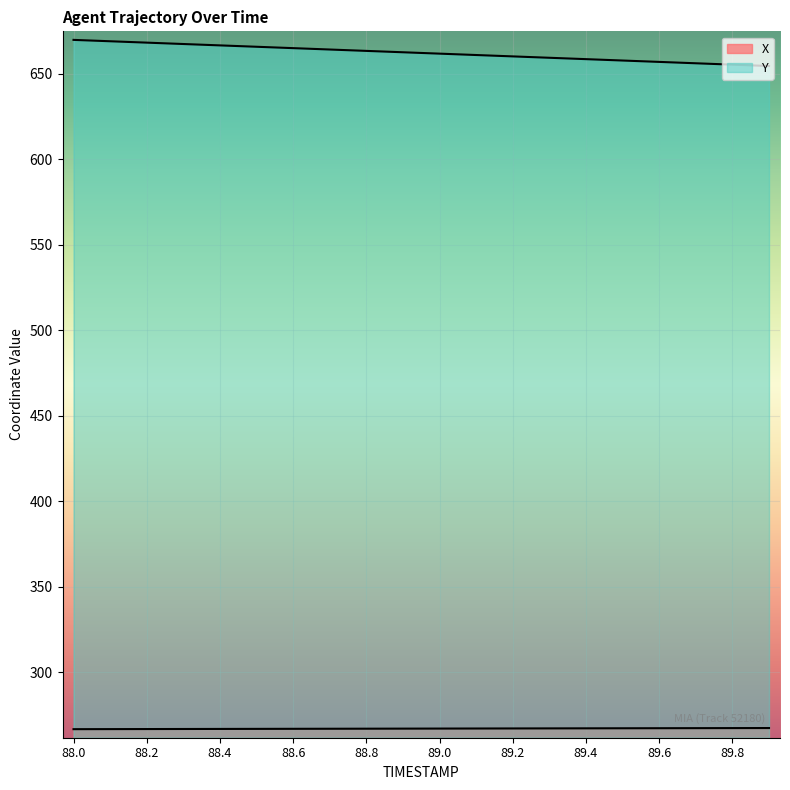

What is the smallest value displayed?

266.7